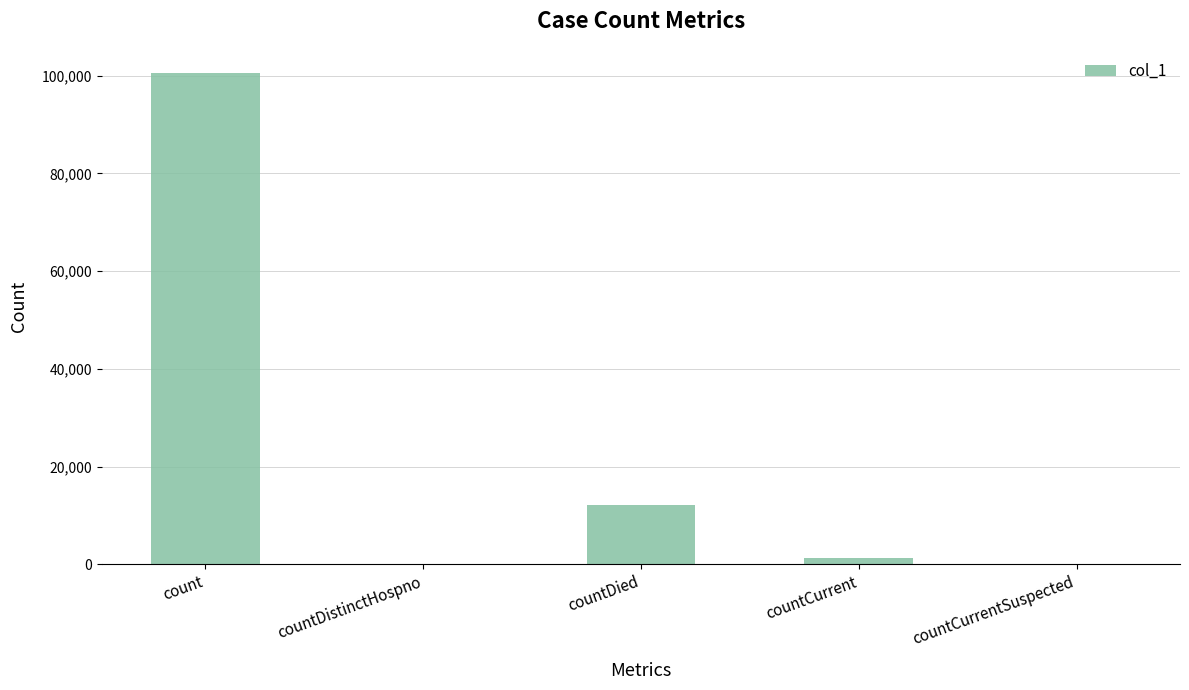

What is the change in value from count to countCurrent?

-99182